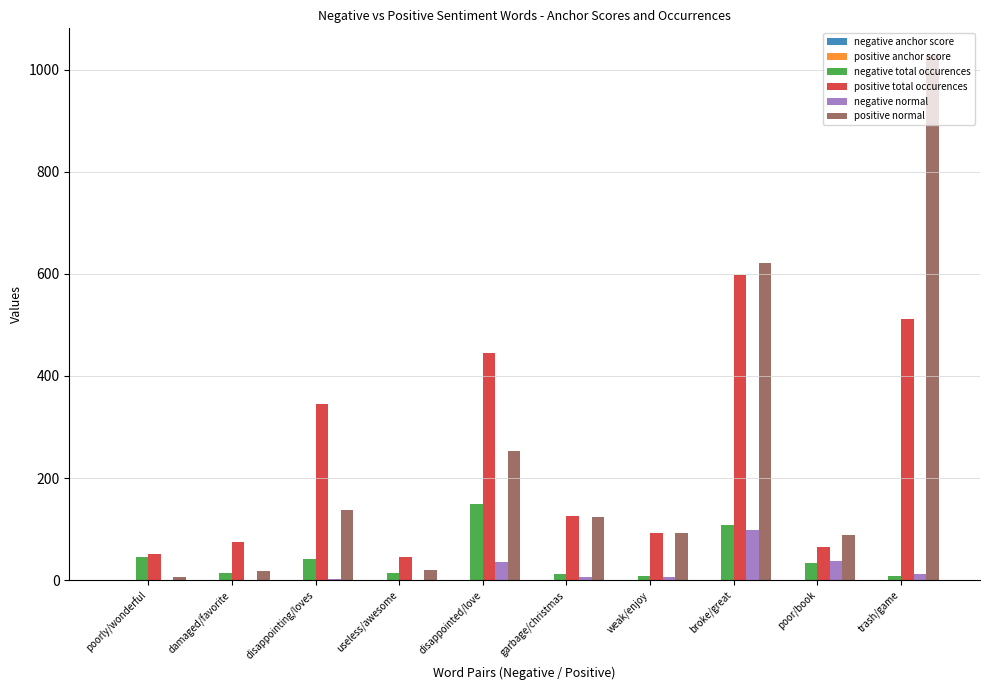

The value of positive total occurences at trash/game is 145.5. True or false?

False